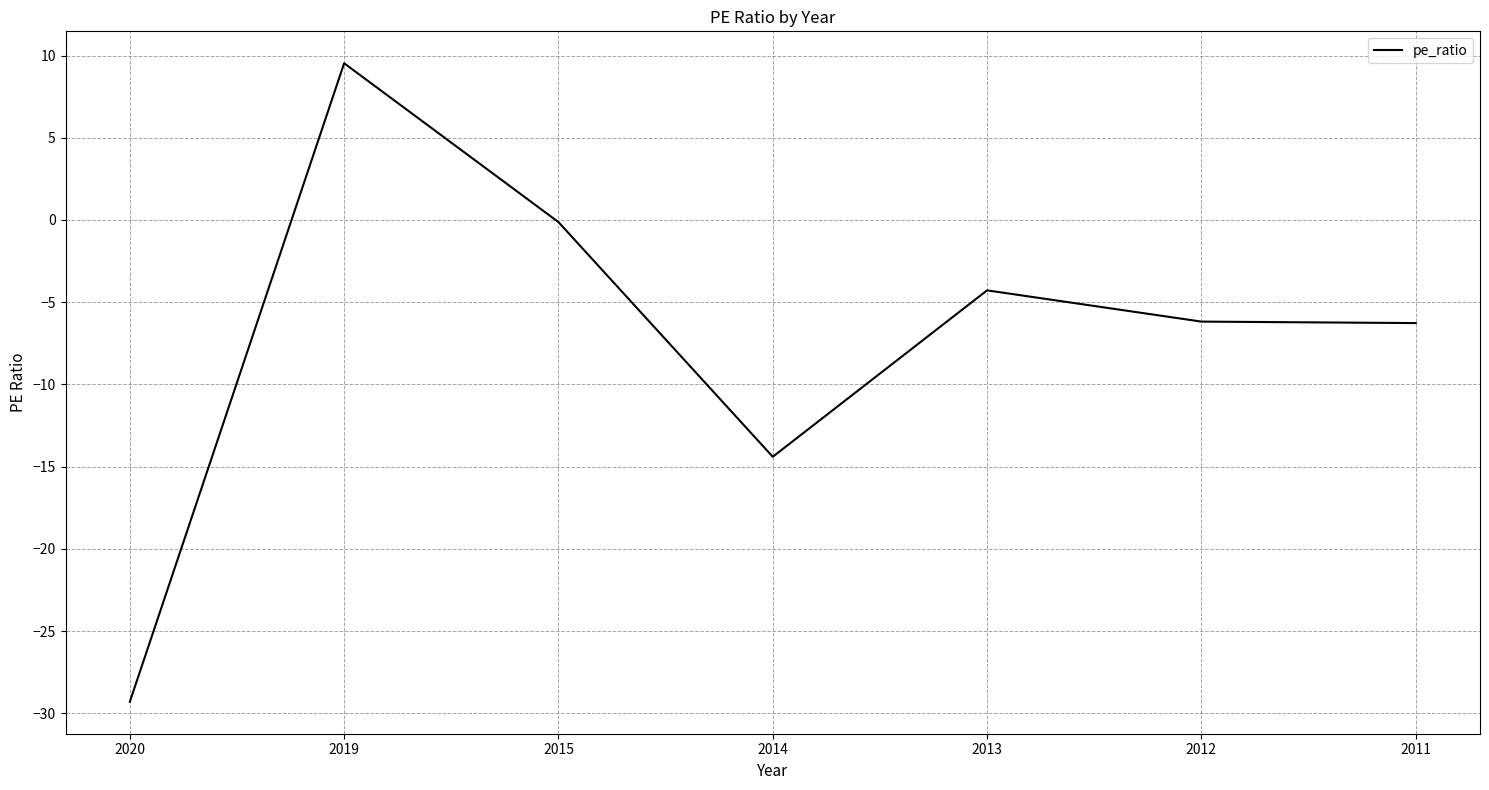

Is it true that the value at 2014 is -14.4?

True